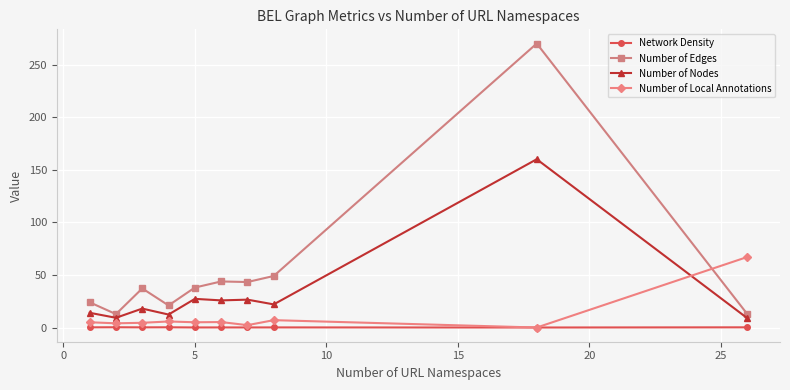

True or false: Network Density and Number of Nodes intersect in this chart.

False